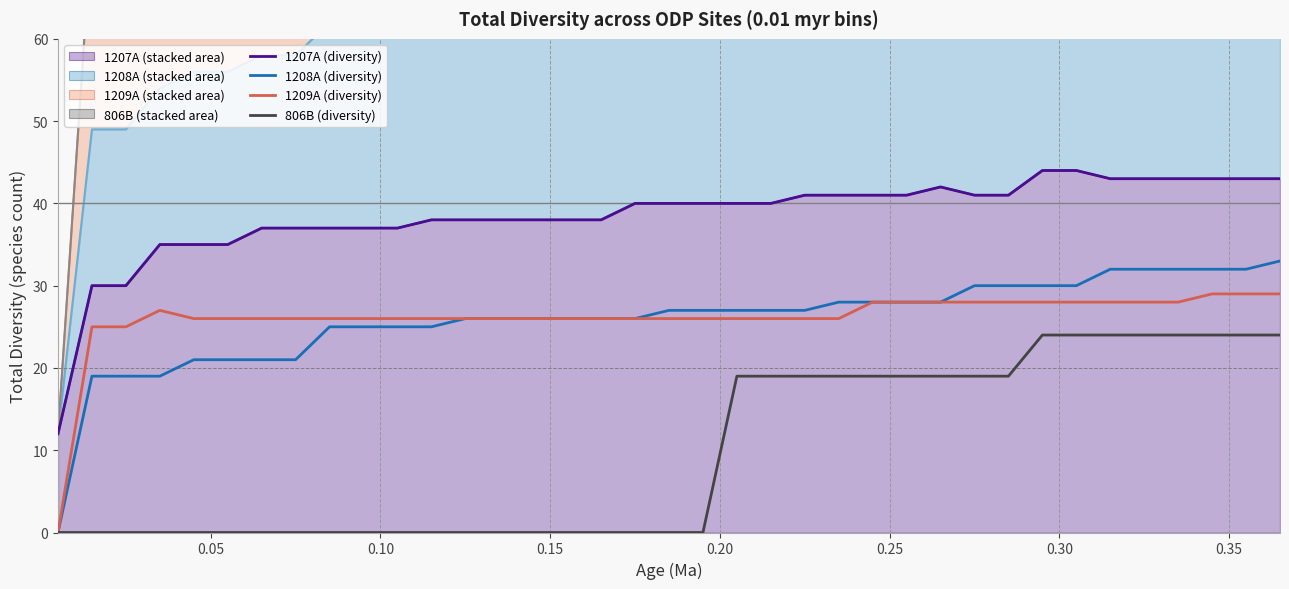

True or false: 806B (raw) has a value of 10 at 0.20.

False